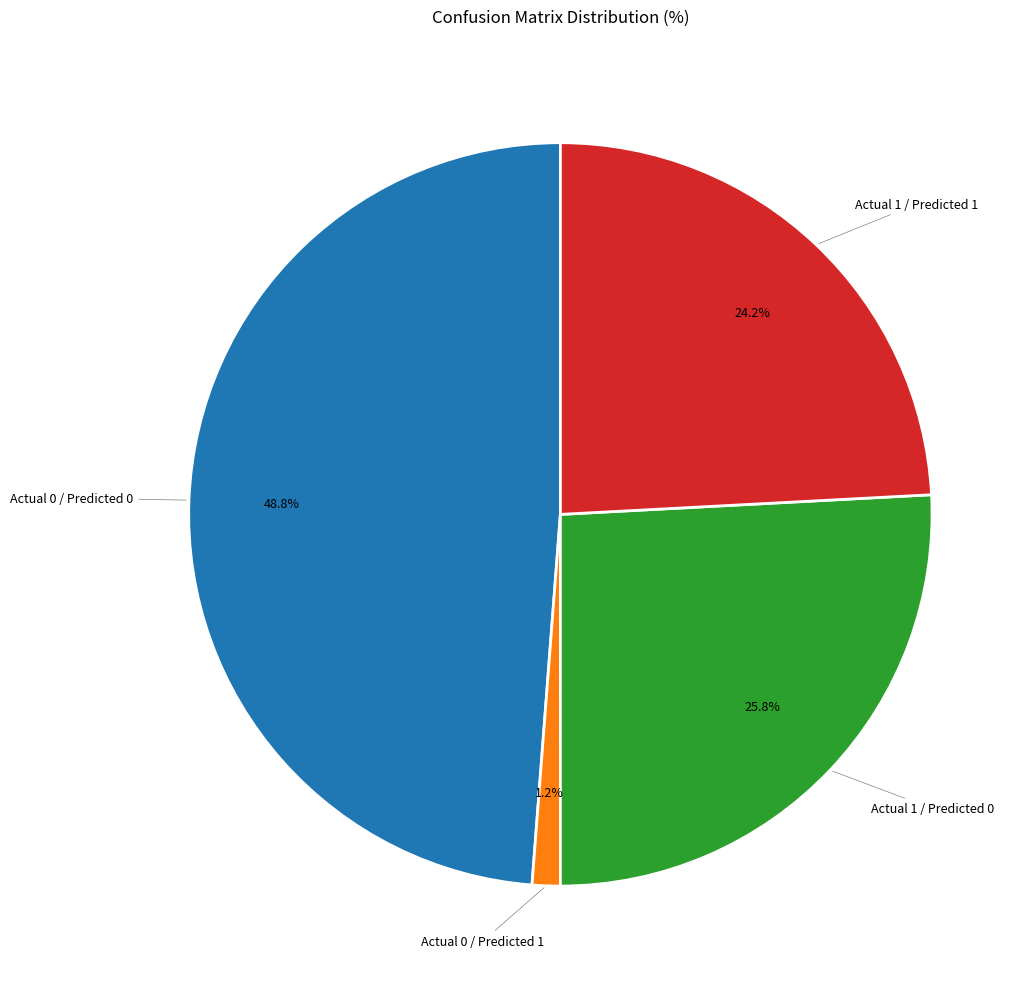

To the nearest percent, what portion does Actual 1 / Predicted 0 represent?

26%